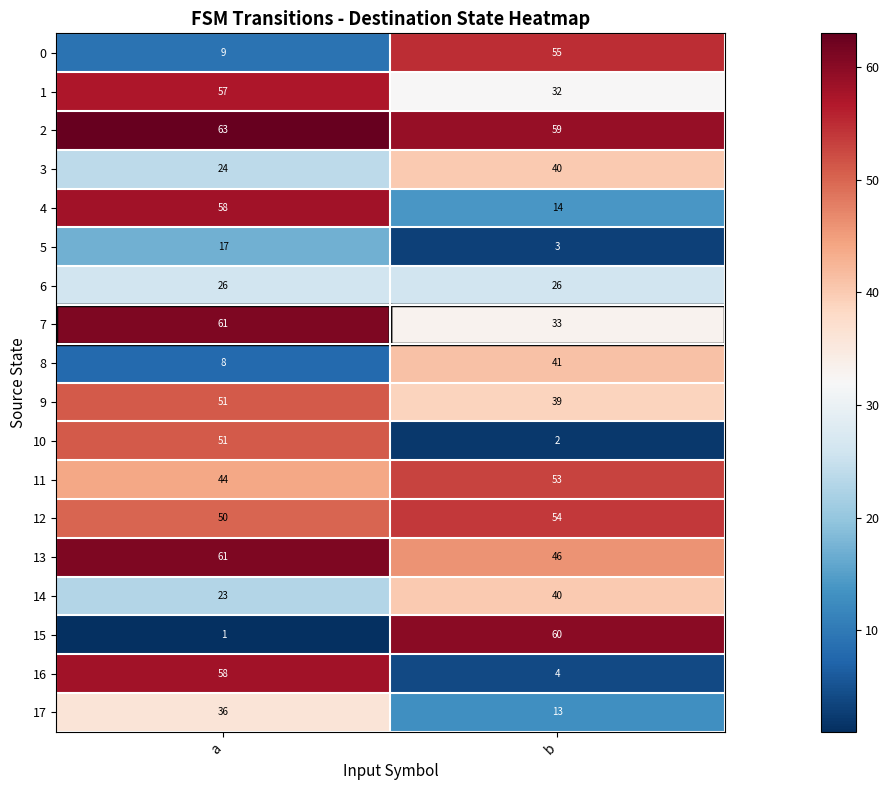

What value does the 2 series have at a?

63